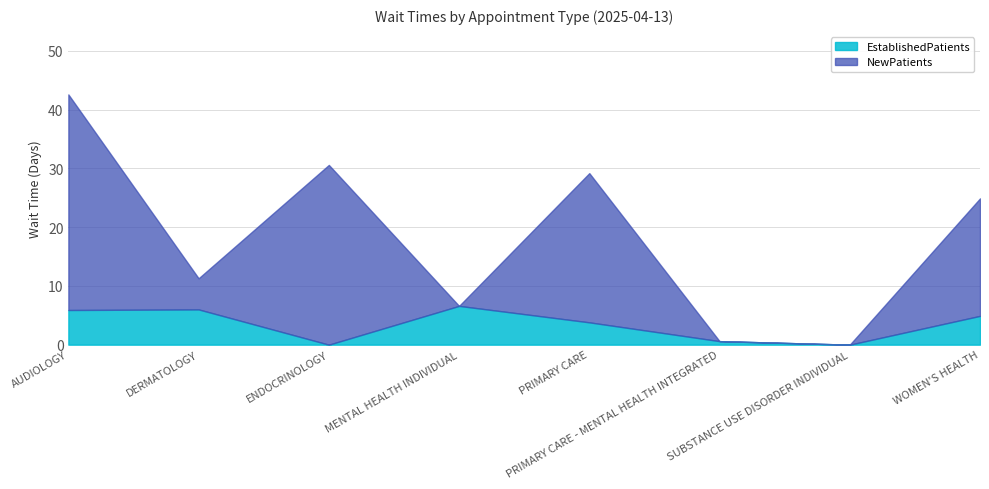

How many categories are shown in the chart?

8